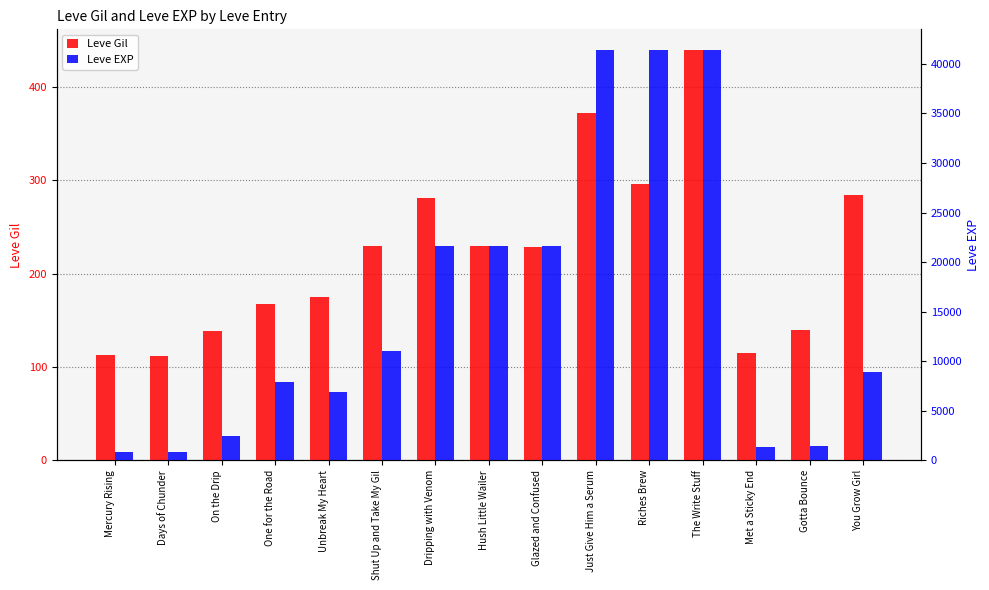

Rank the categories by Leve EXP value from highest to lowest.

Just Give Him a Serum, Riches Brew, The Write Stuff, Glazed and Confused, Dripping with Venom, Hush Little Wailer, Shut Up and Take My Gil, You Grow Girl, One for the Road, Unbreak My Heart, On the Drip, Gotta Bounce, Met a Sticky End, Mercury Rising, Days of Chunder